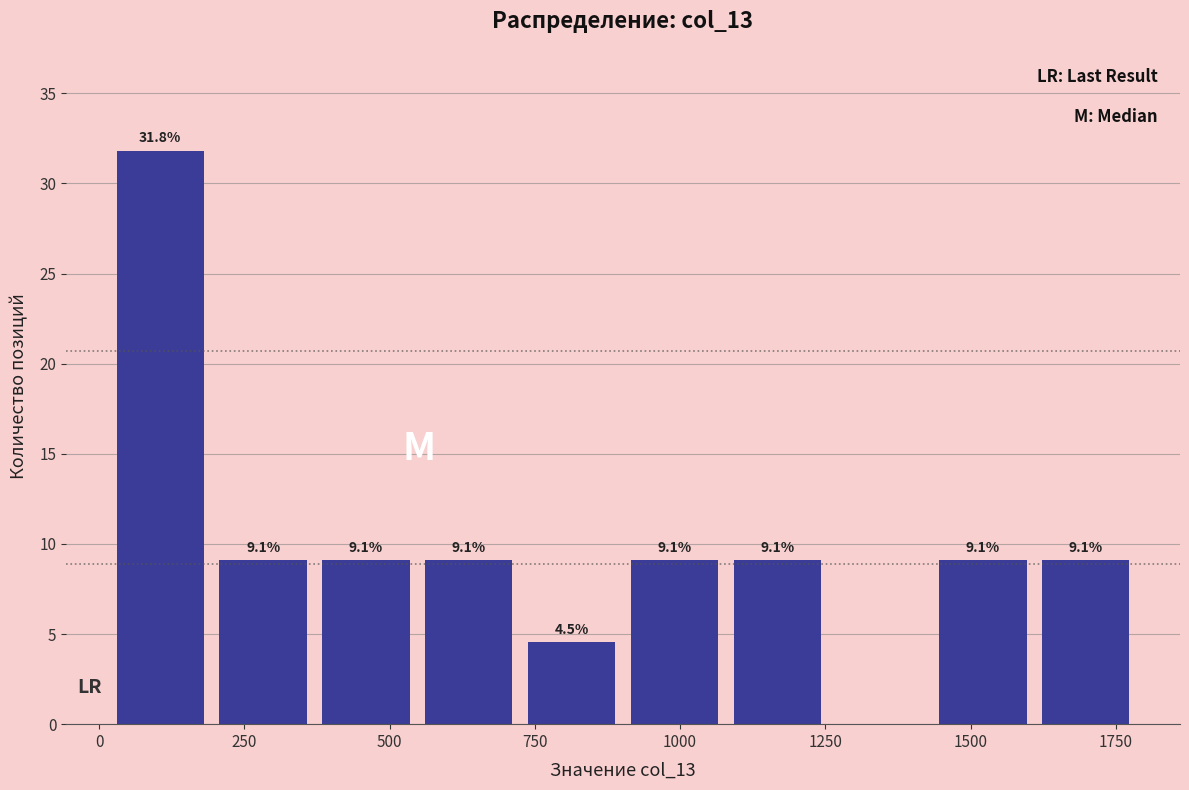

Around what value on the x-axis is the tallest bar? Give the approximate position of its centre, as read against the axis.

100